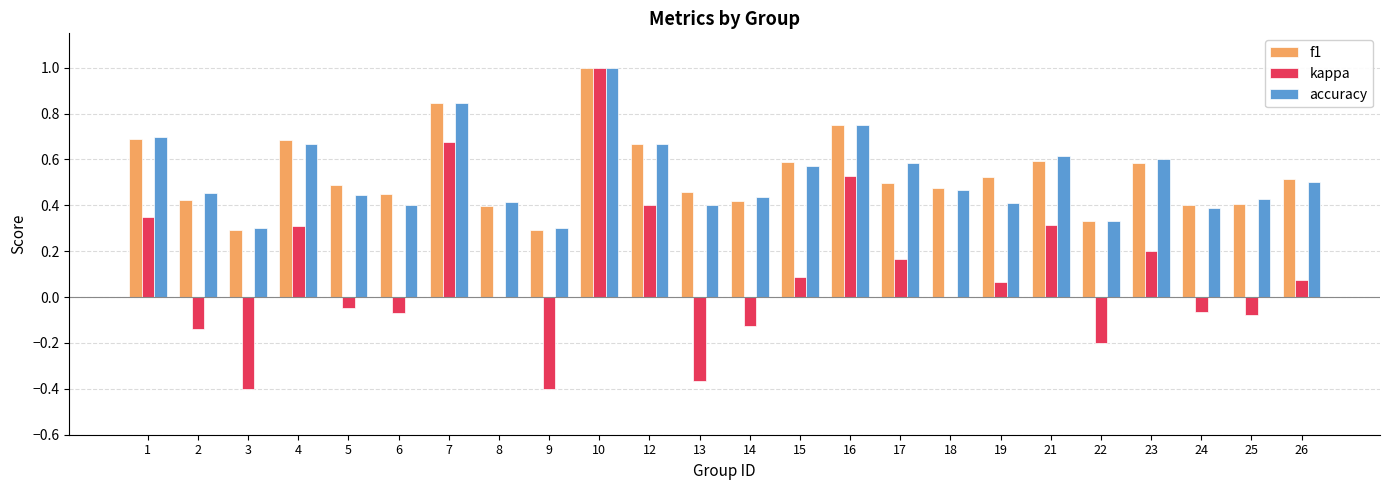

What are all the series names shown in the legend?

f1, kappa, accuracy